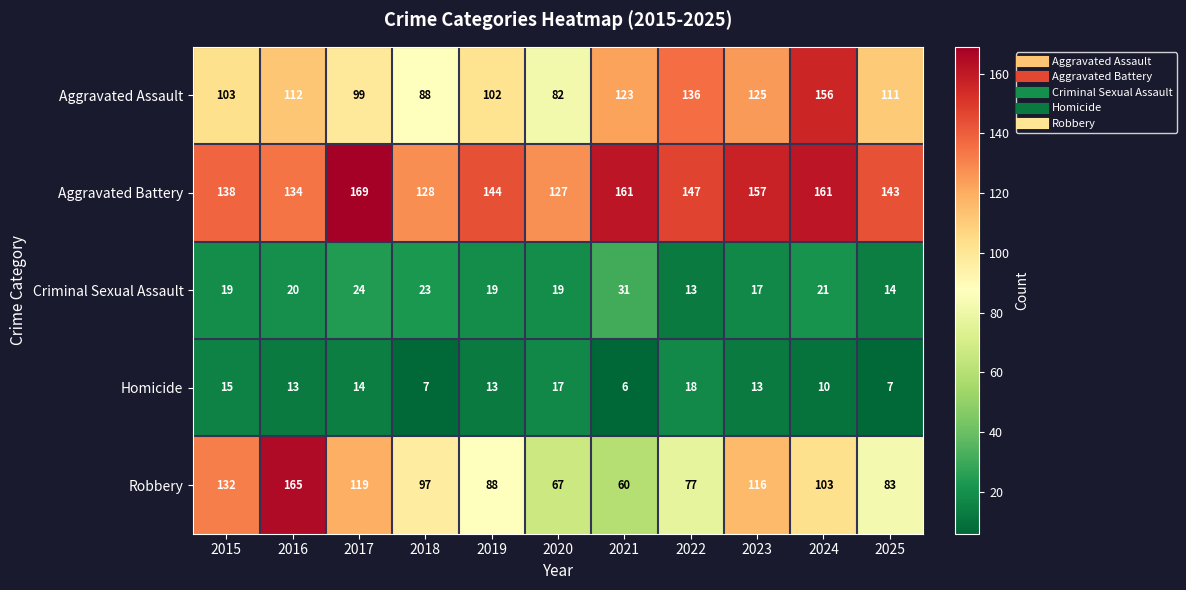

Which label corresponds to the smallest value in the chart?

2021